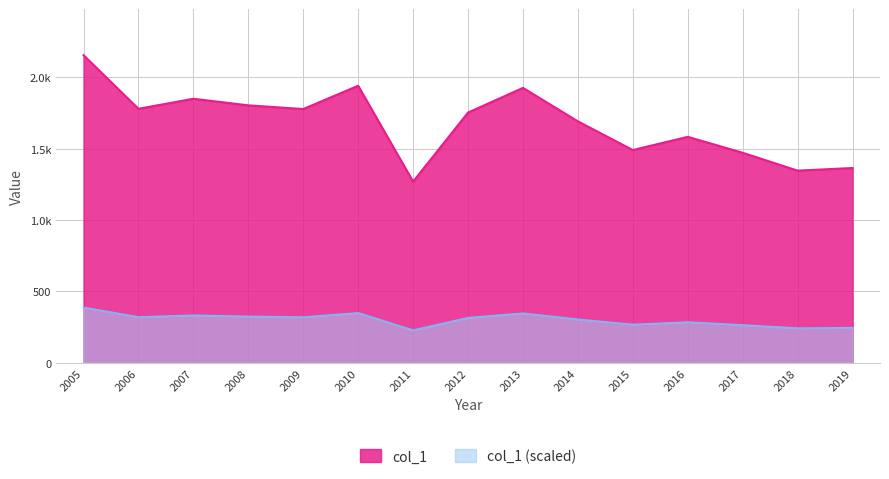

Which category has the highest value across all series?

2005